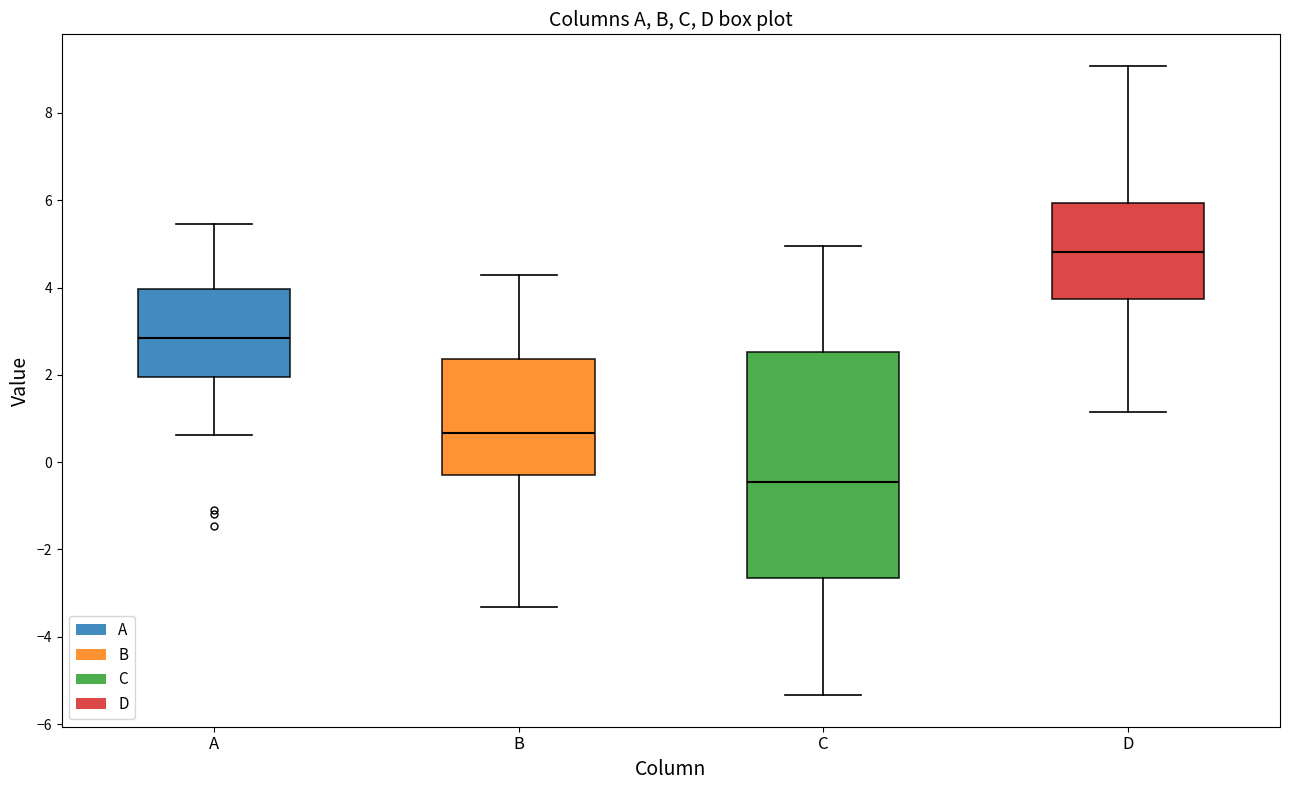

Which box has the highest median line?

D